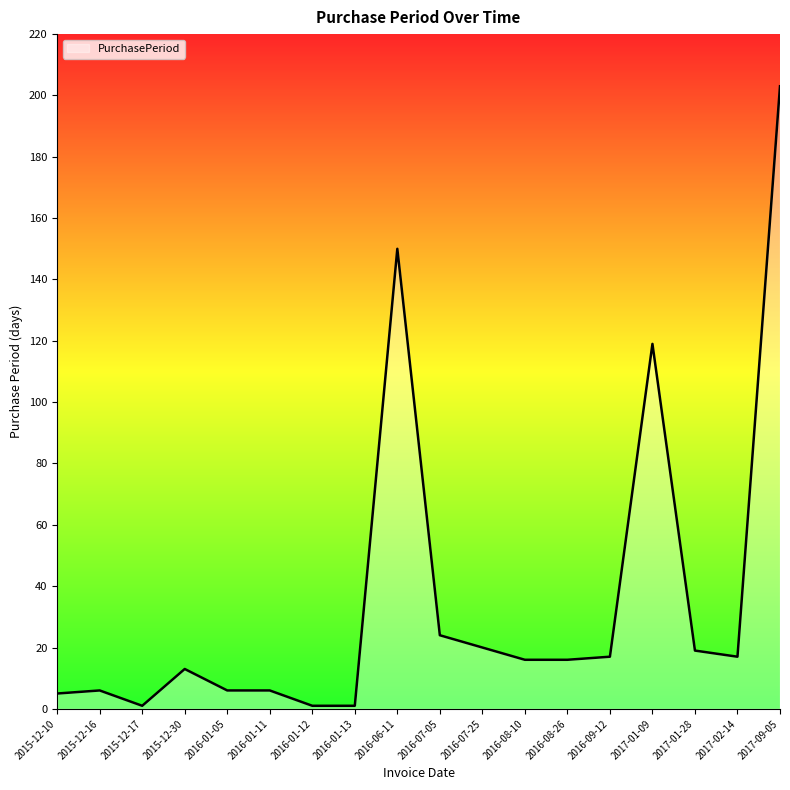

What position from the left is 2016-07-05?

10